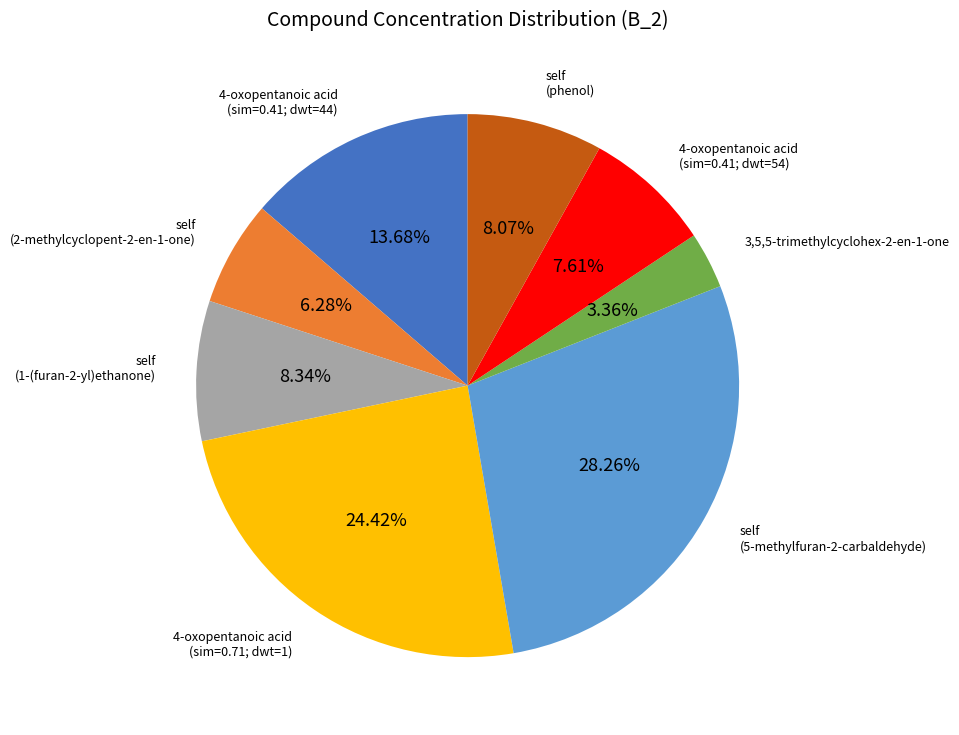

Is there any slice that represents more than half of the pie?

No